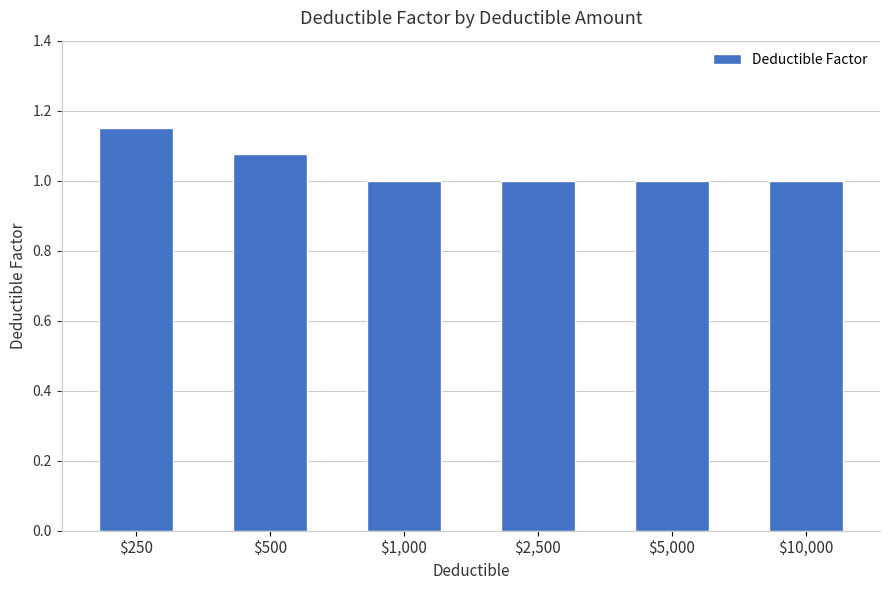

Which has a higher value, $250 or $10,000?

$250